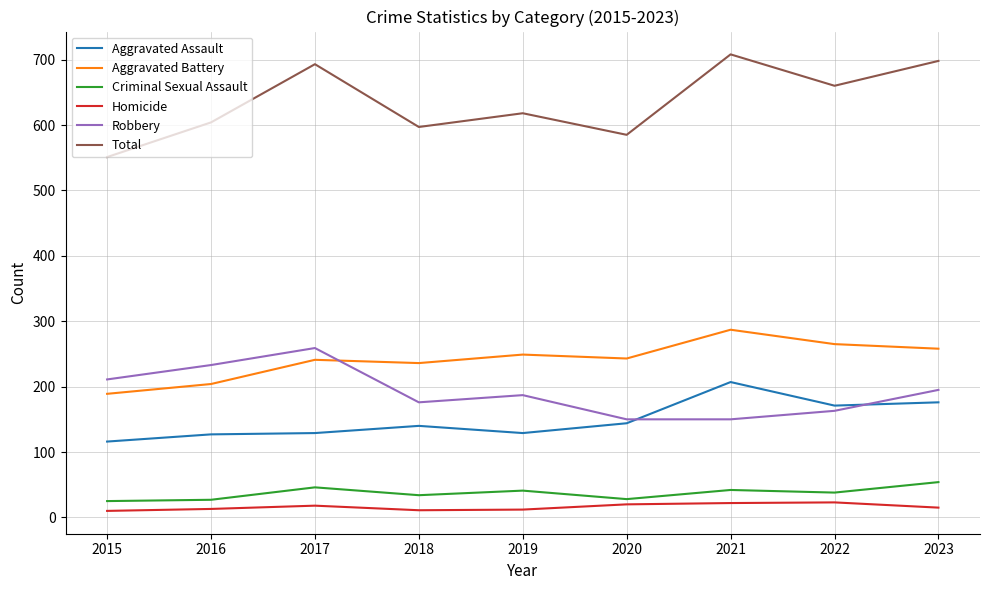

The Aggravated Assault series shows 129 at 2017. True or false?

True